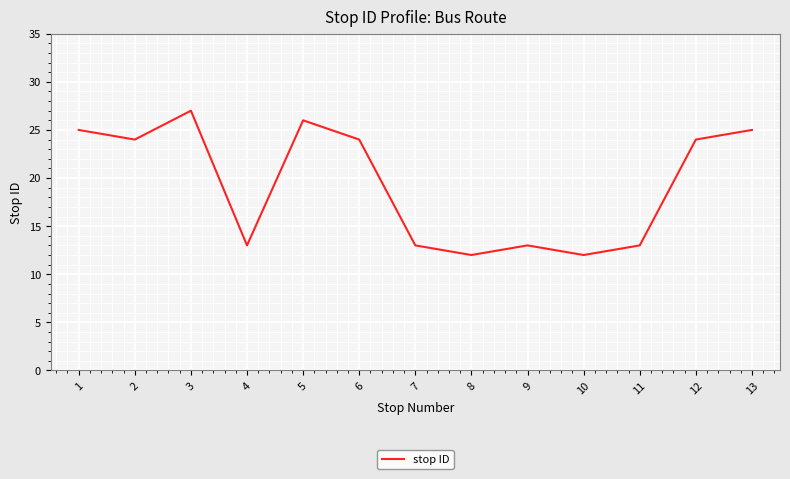

What is the change in value from 4 to 13?

+12